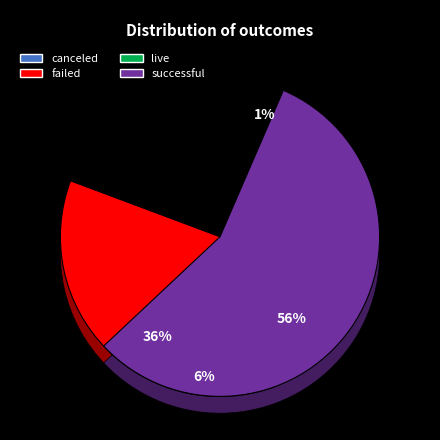

To the nearest percent, what portion does live represent?

1%